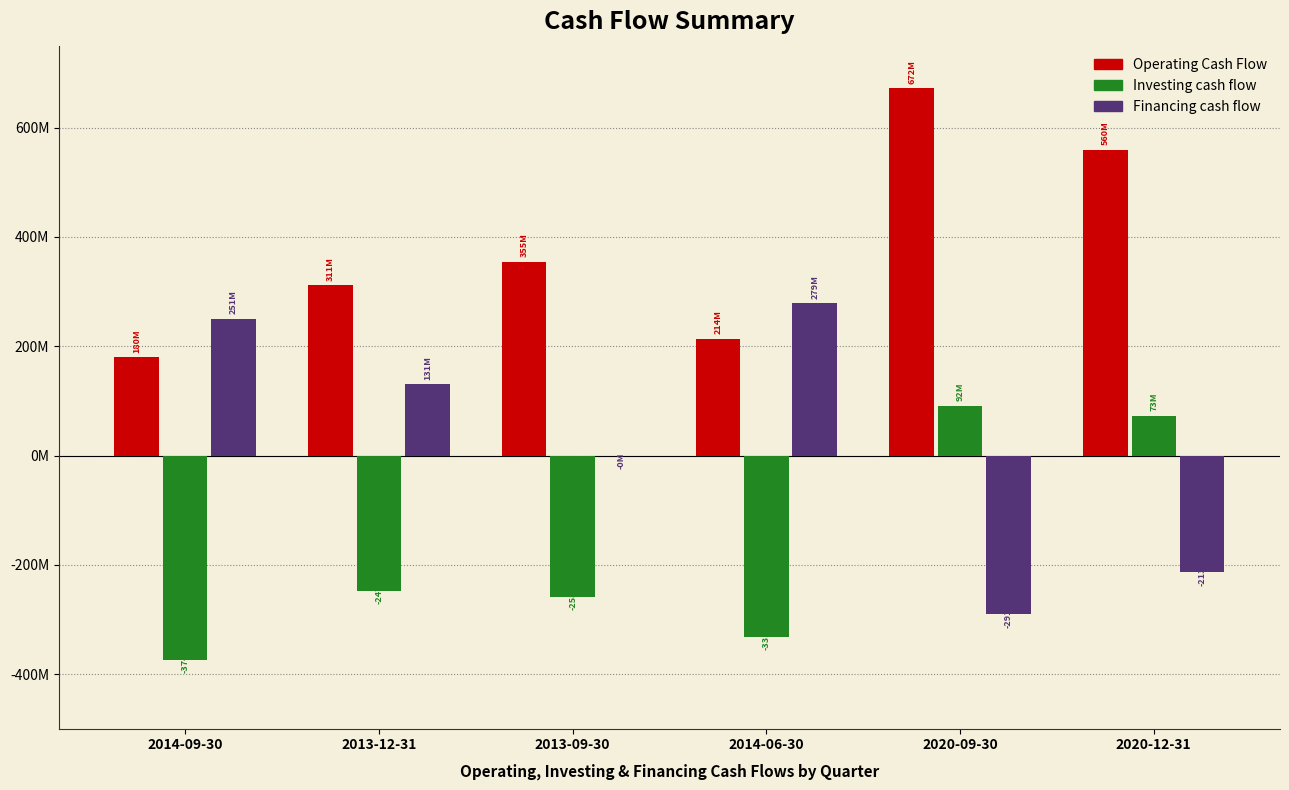

What are all the series names shown in the legend?

Operating Cash Flow, Investing cash flow, Financing cash flow